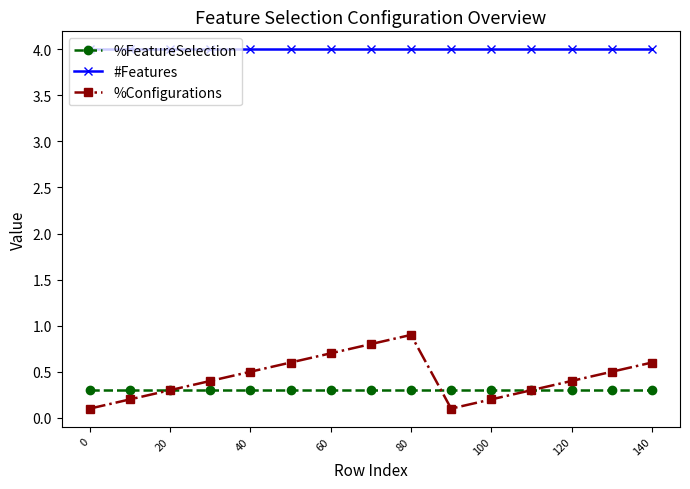

Which series has the widest spread of values?

%Configurations